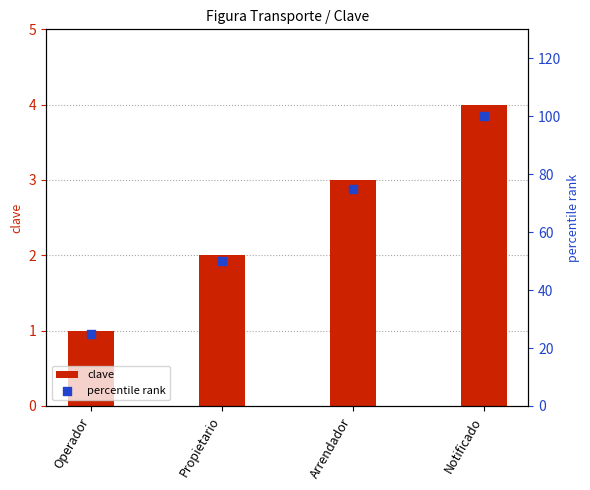

Which series contains the lowest Y value?

clave